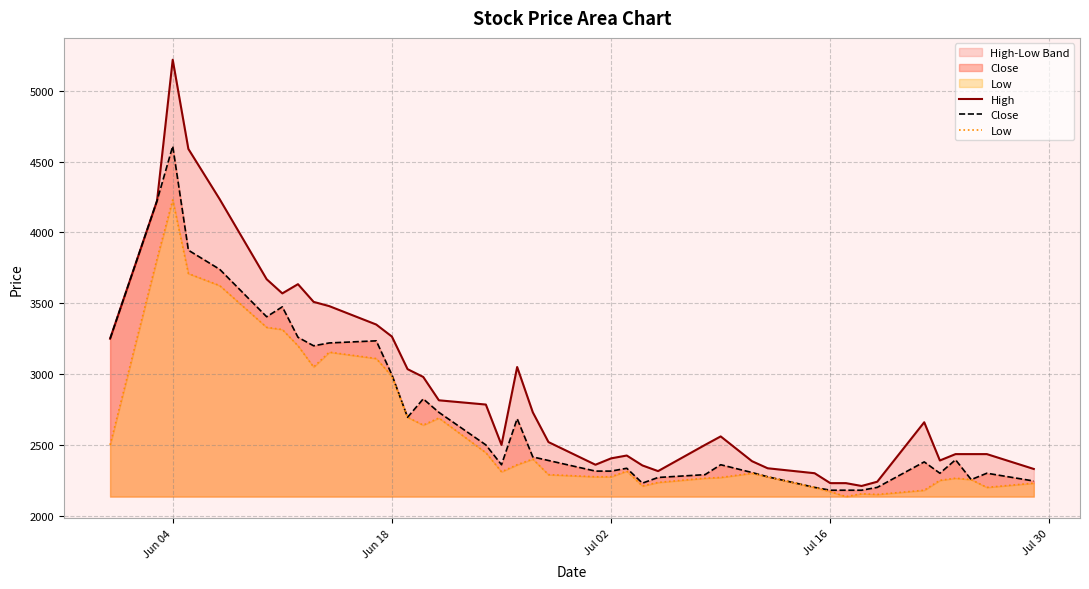

What is the minimum value for Close?

2180